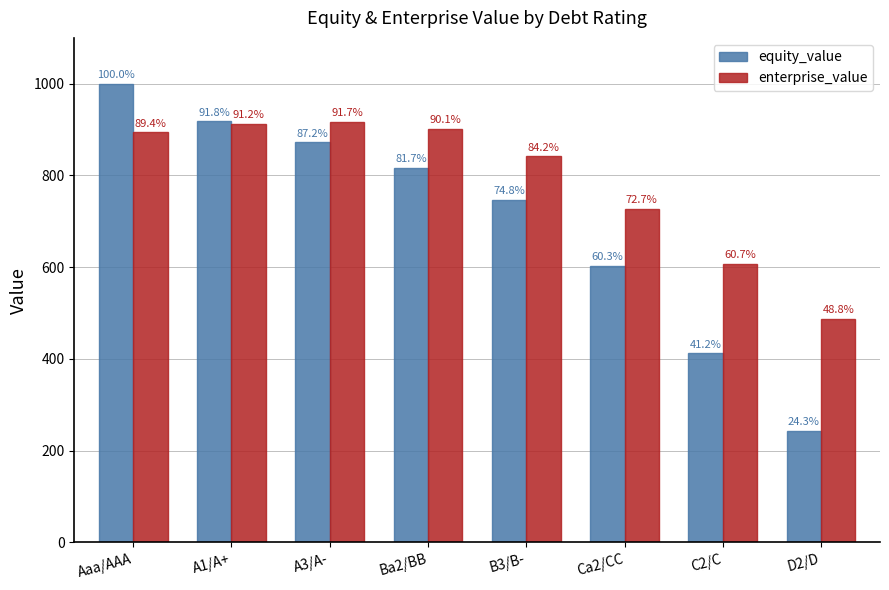

Which series changed the most between Aaa/AAA and Ba2/BB?

equity_value